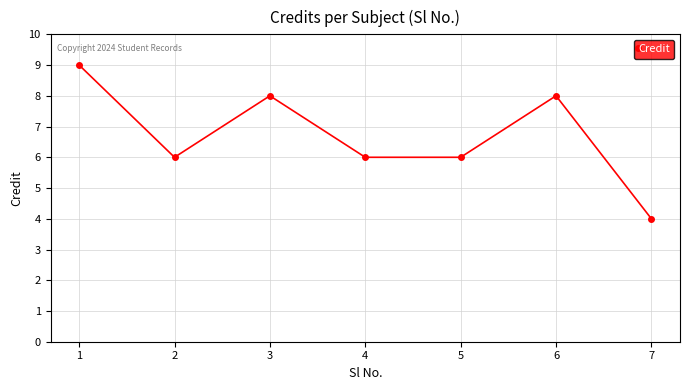

Read the value at 6.

8